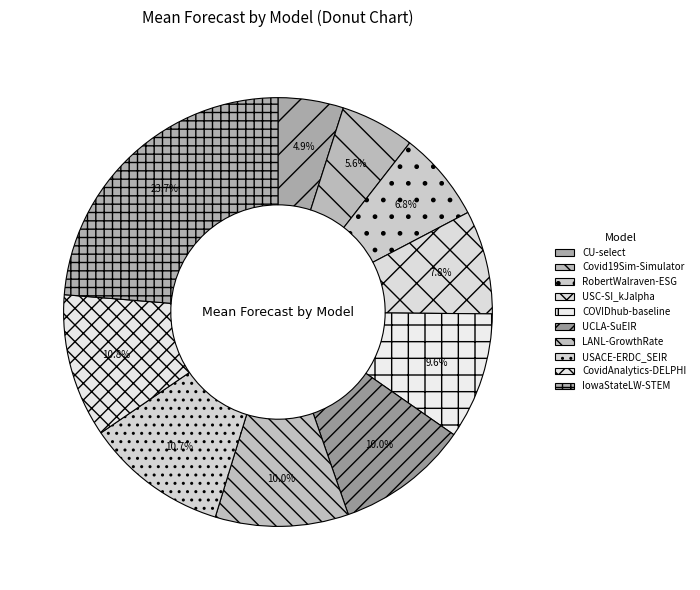

Is the sum of UCLA-SuEIR and CU-select greater than half?

No